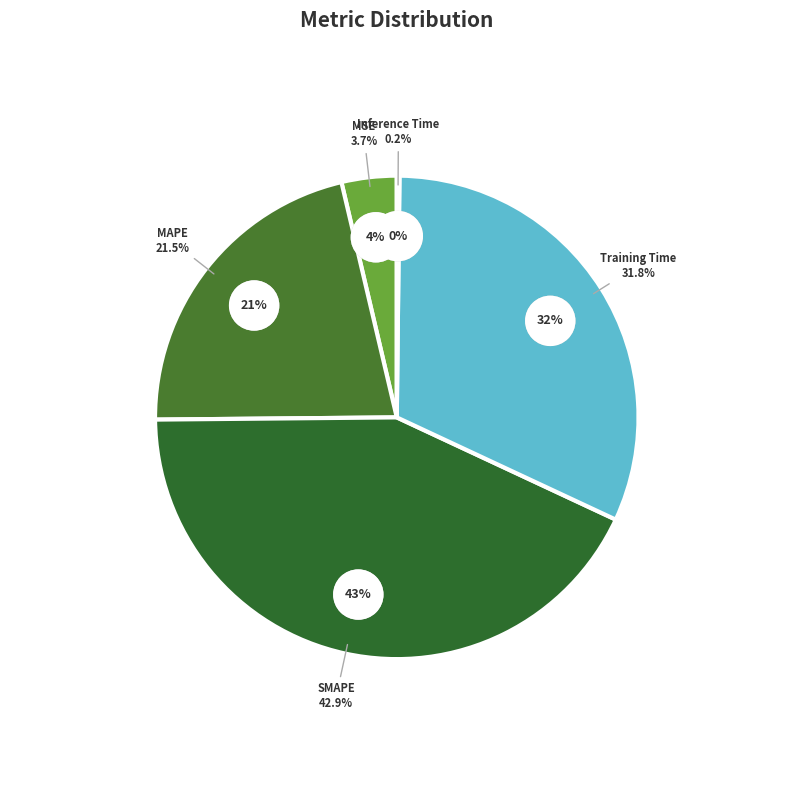

Does any single category account for the majority?

No